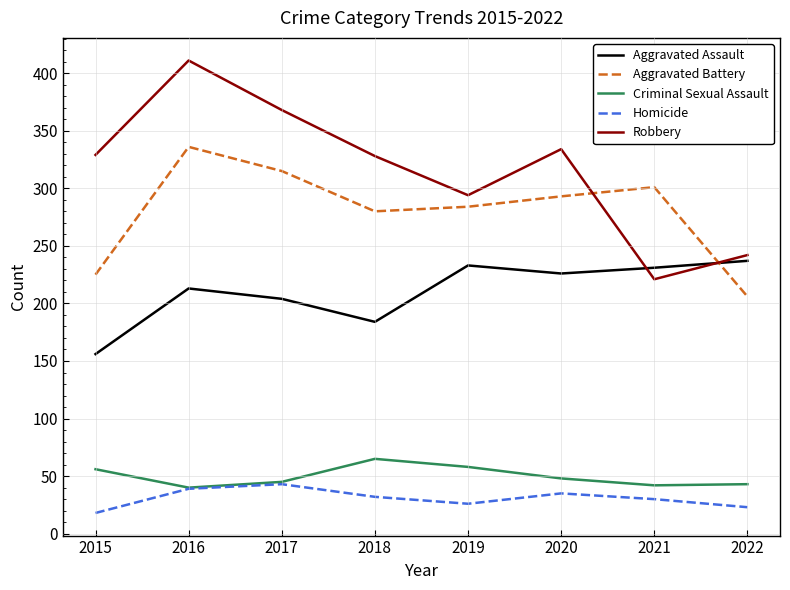

True or false: Criminal Sexual Assault and Aggravated Battery intersect in this chart.

False